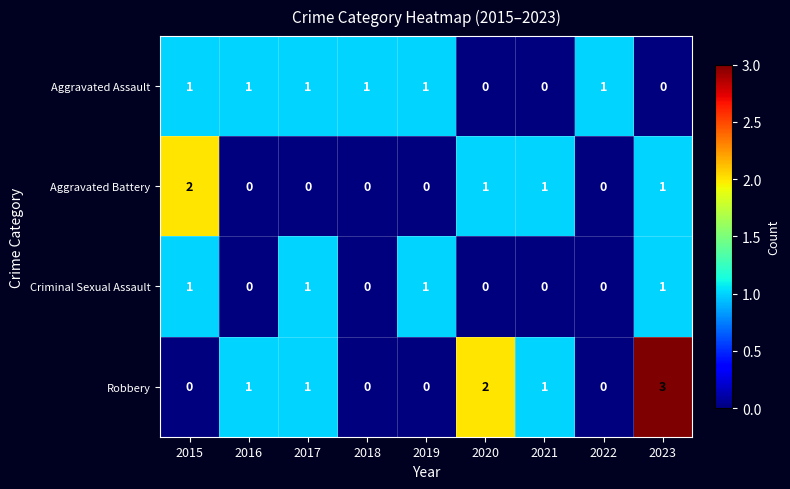

Count the number of categories in the chart.

9